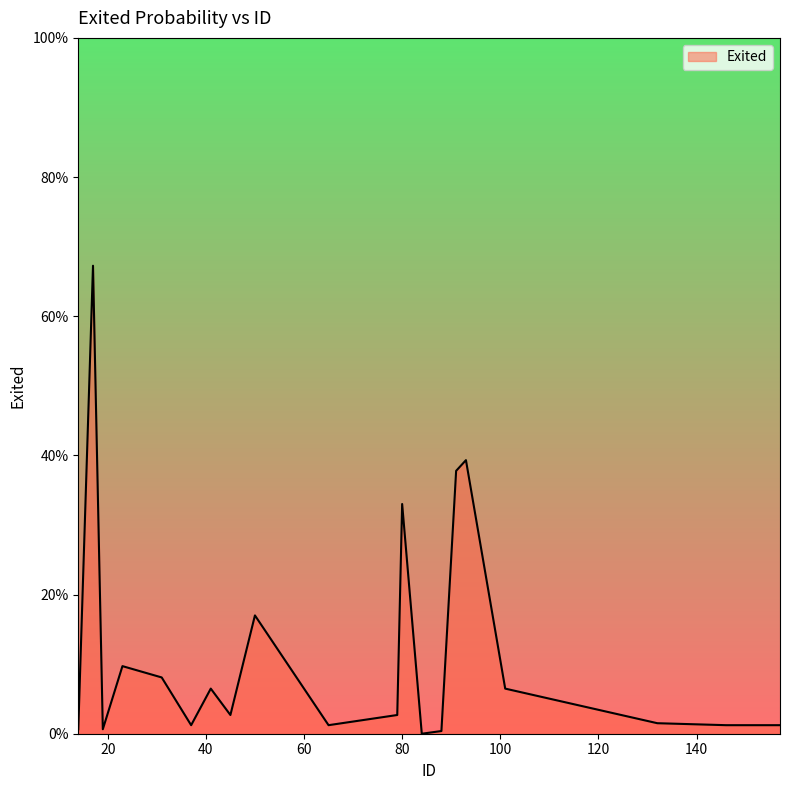

At which category does the chart reach its peak across all series?

17